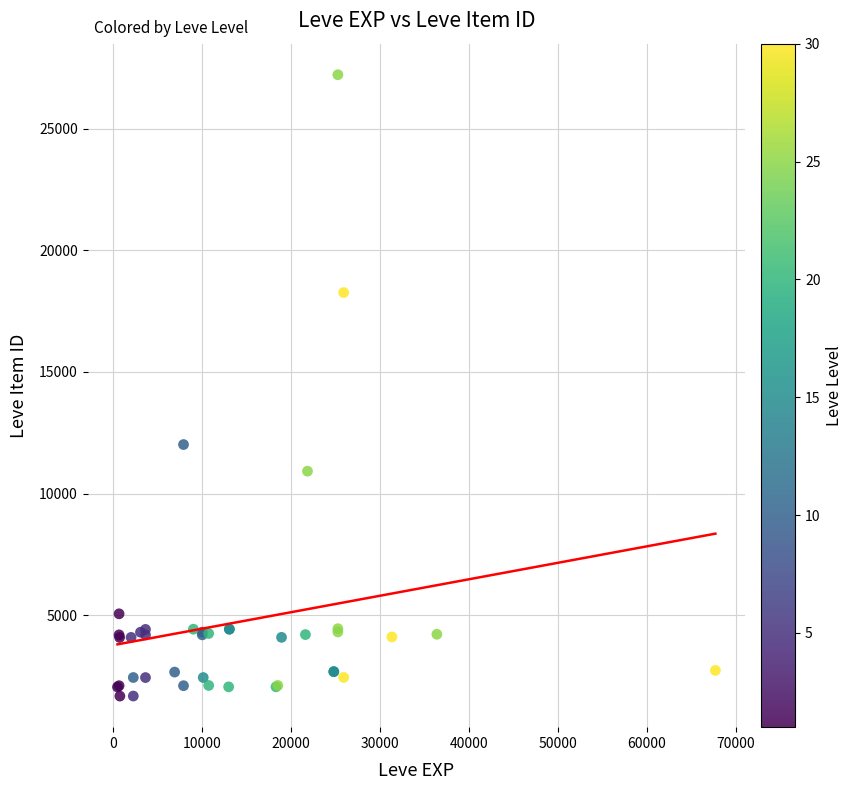

What Y value in the scatter plot is closest to 14448?

12018